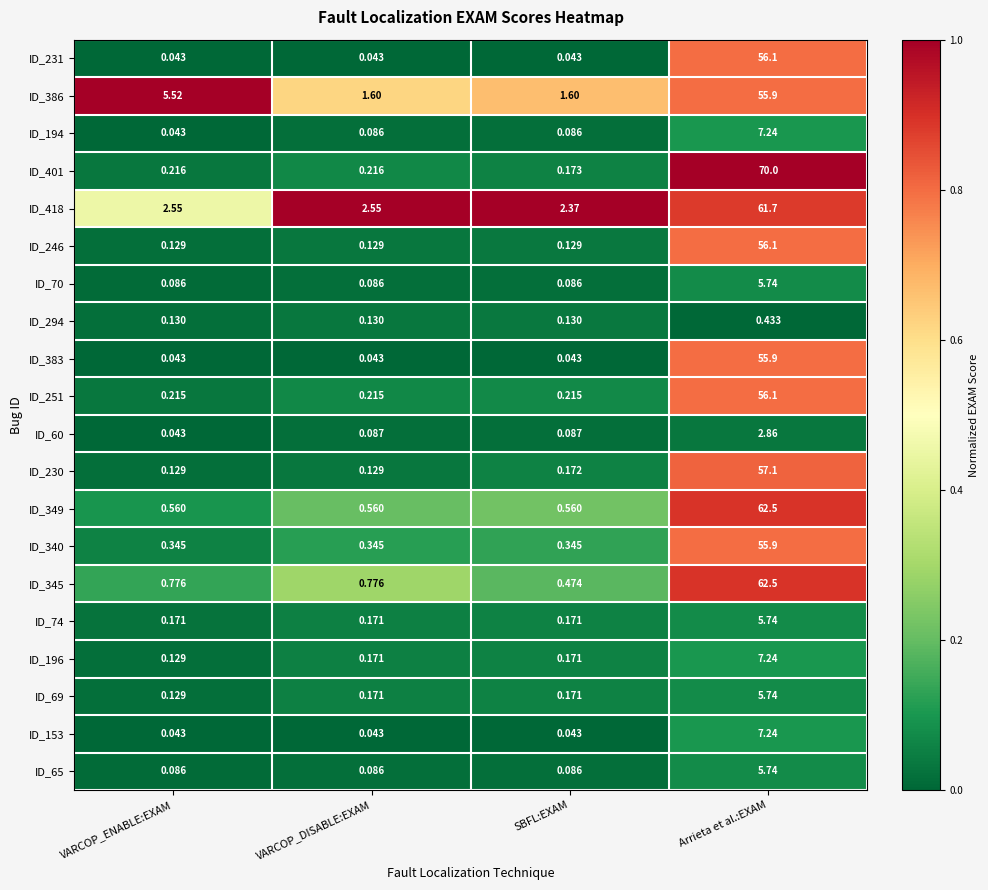

At which label does ID_386 first exceed 5?

VARCOP_ENABLE:EXAM